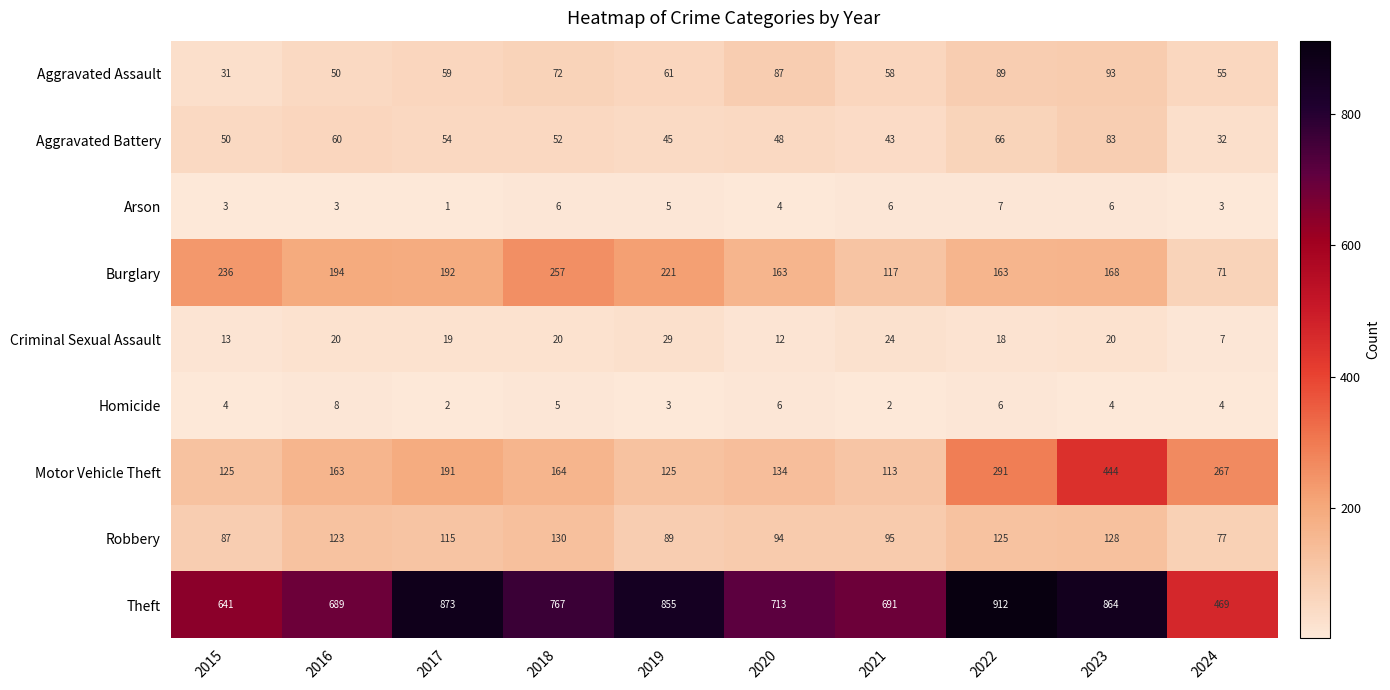

Which category has the highest value in the Motor Vehicle Theft series?

2023